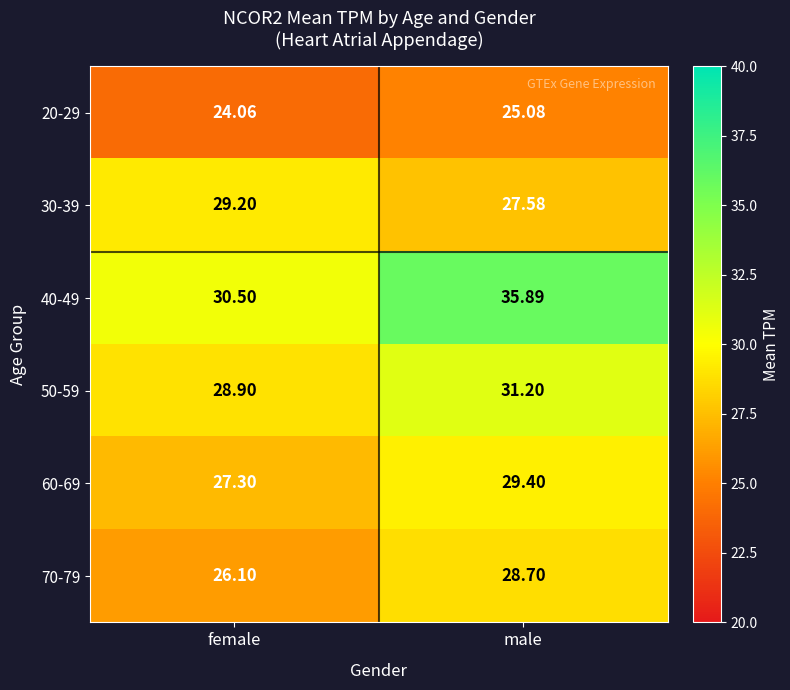

Between female and male, which series saw the biggest shift?

40-49